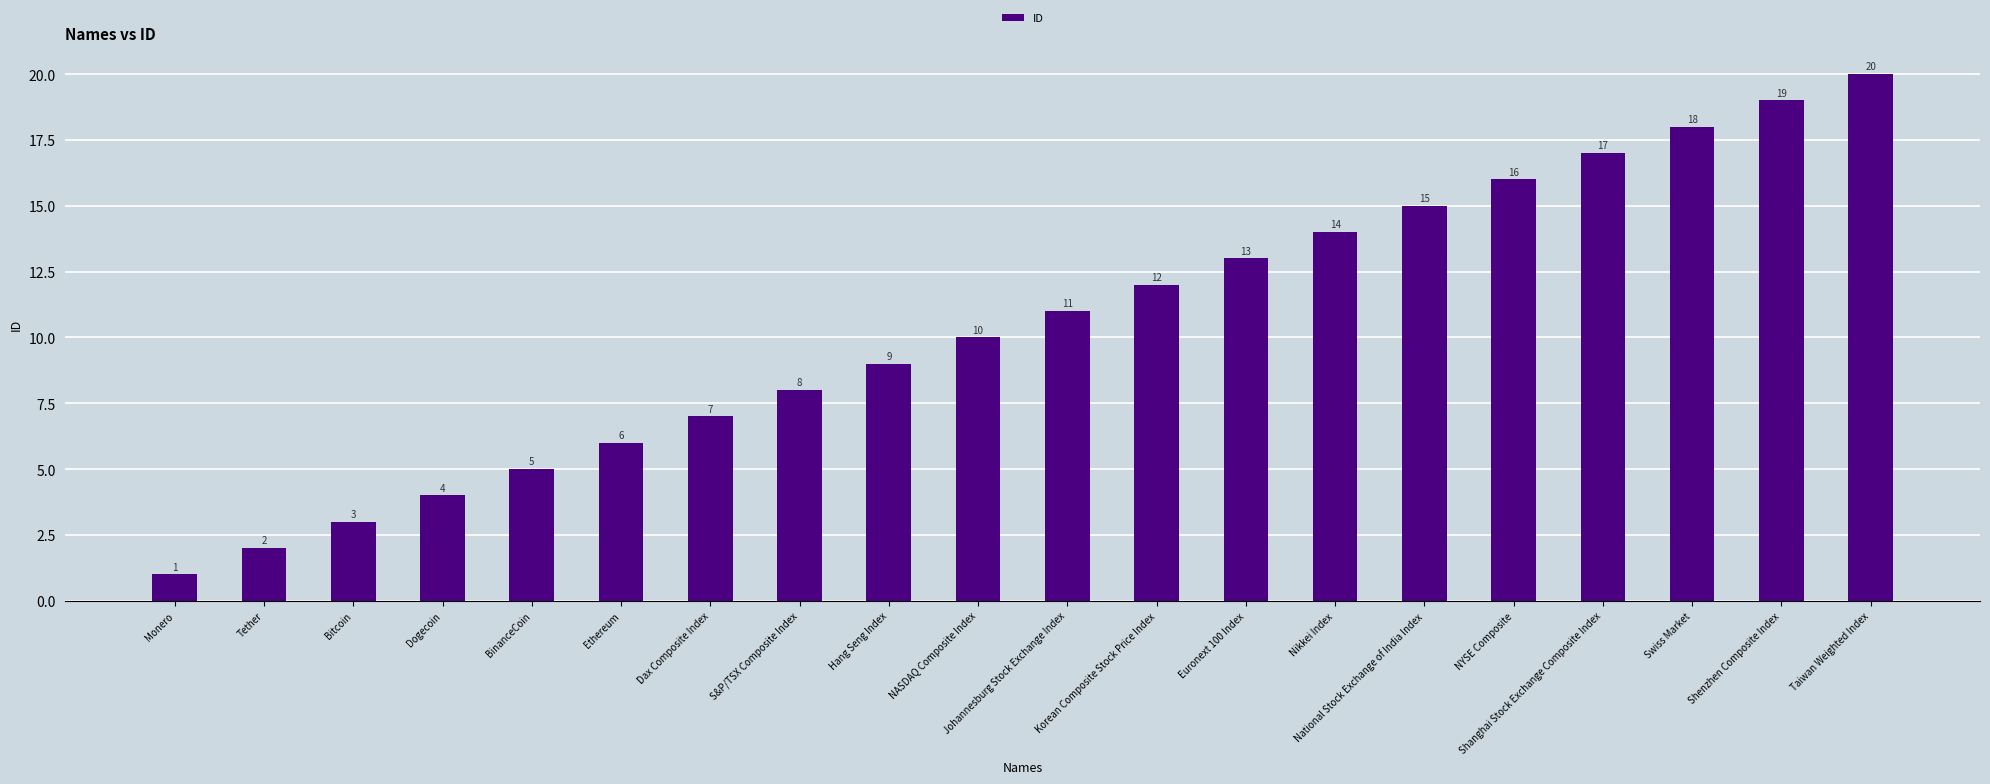

Between BinanceCoin and NASDAQ Composite Index, which is larger?

NASDAQ Composite Index